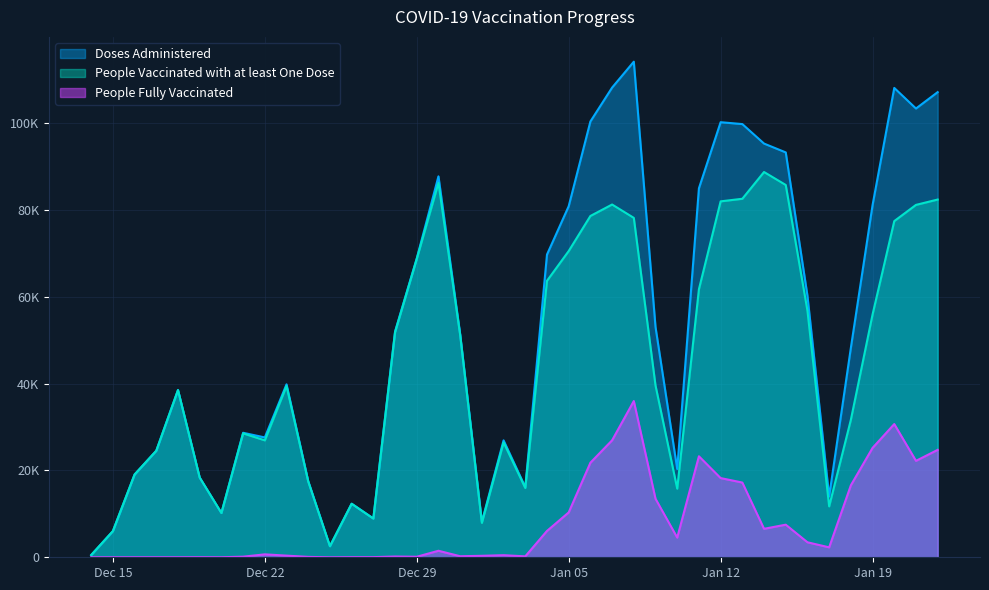

Where does the People Vaccinated with at least One Dose series first go above 39564?

2020-12-28